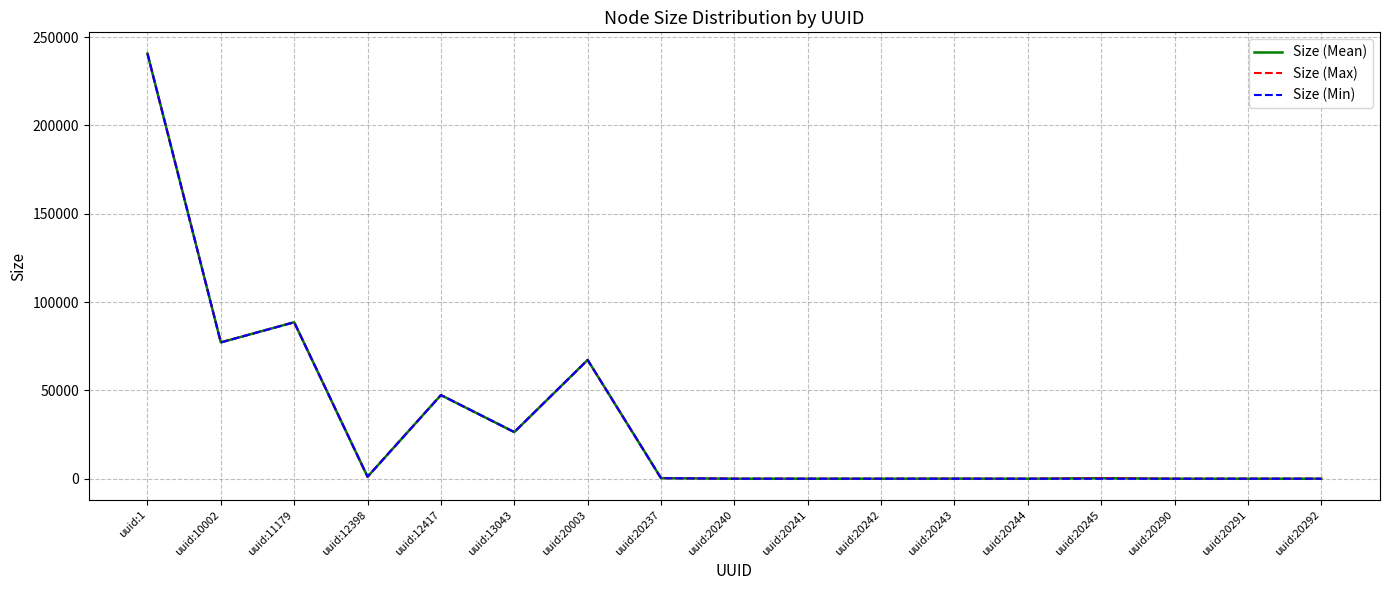

List the series in order of their overall mean, lowest first.

Size (Min), Size (Mean), Size (Max)